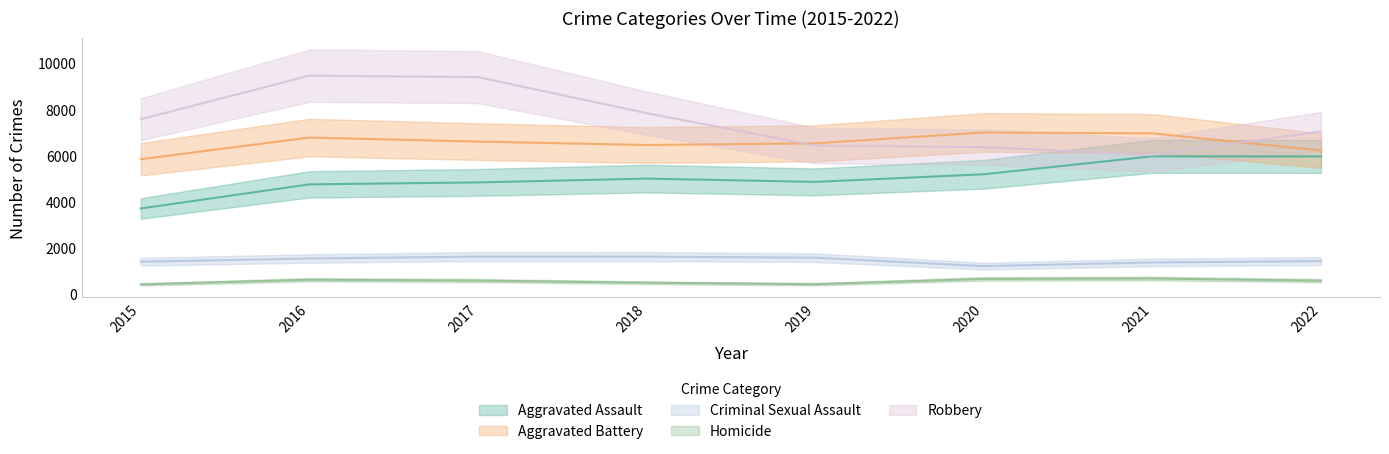

At which category is the sum across all series the highest?

2016